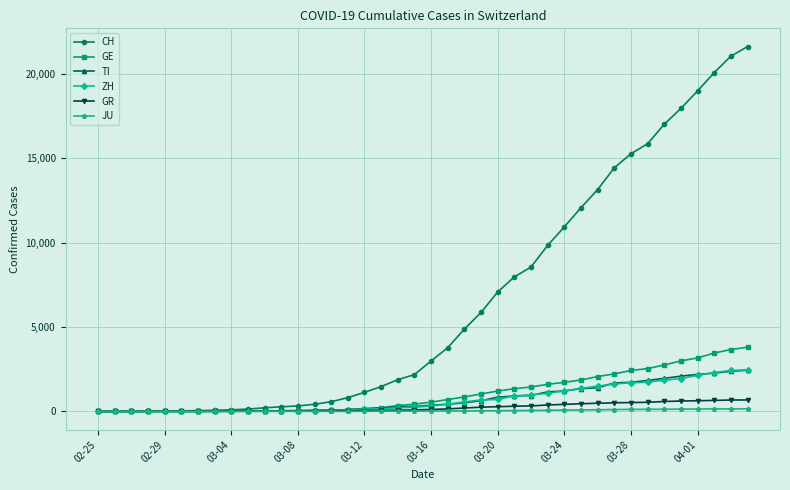

Which series has the widest spread of values?

CH